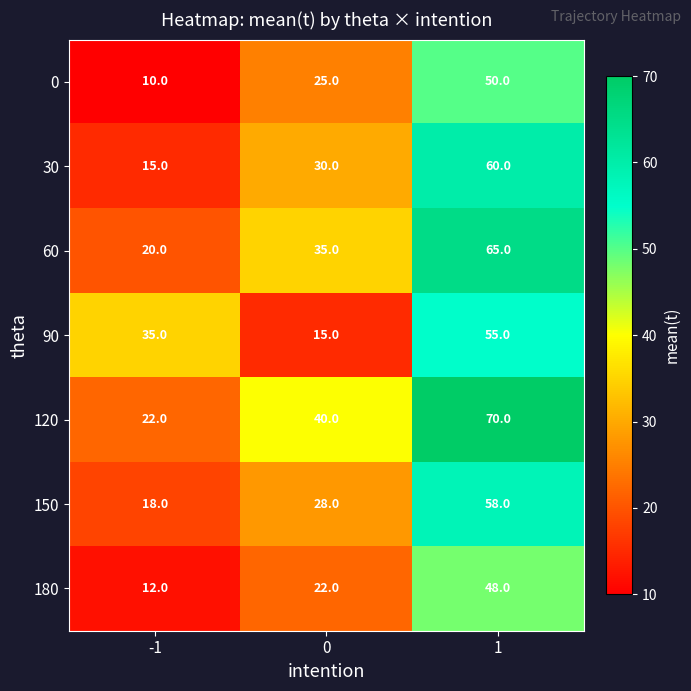

Which label corresponds to the smallest value in the chart?

-1